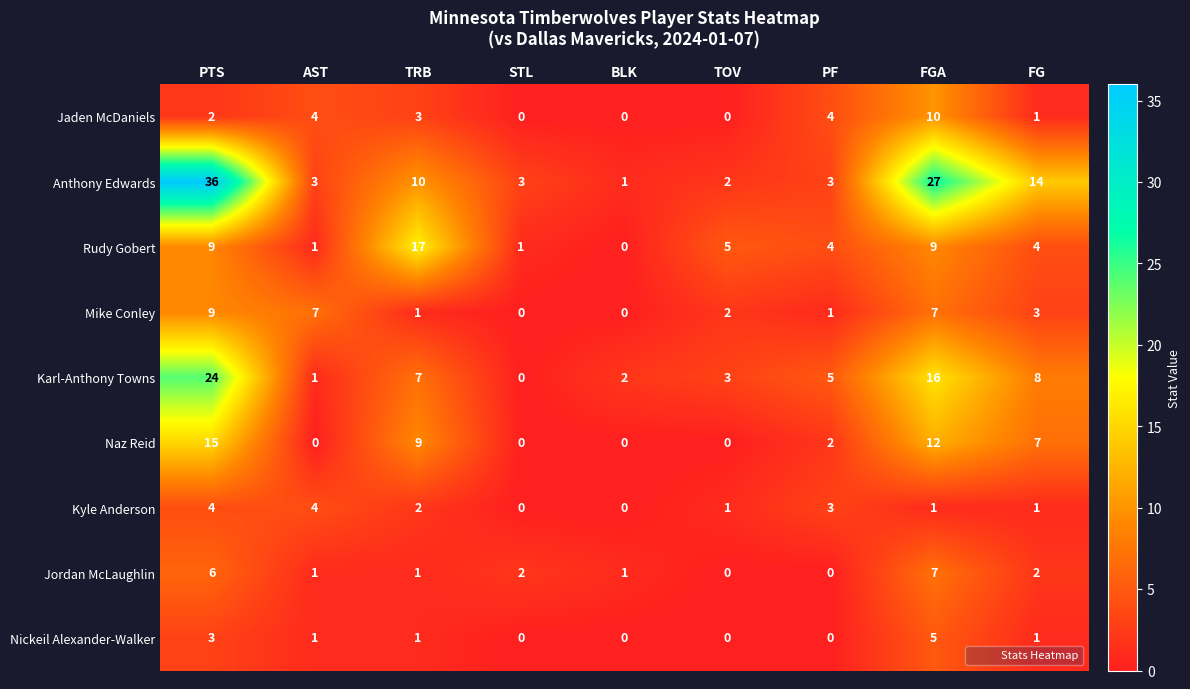

Which series has the largest total across all categories?

Anthony Edwards